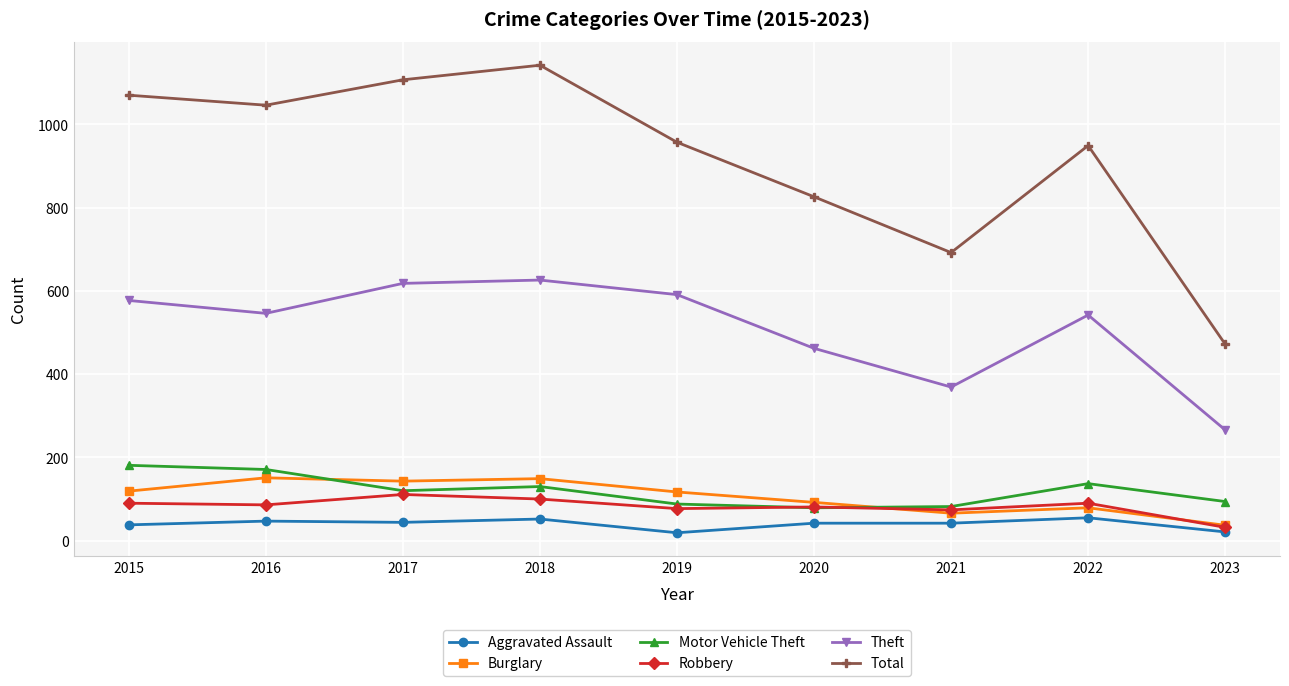

What is the maximum value shown in the chart?

1142